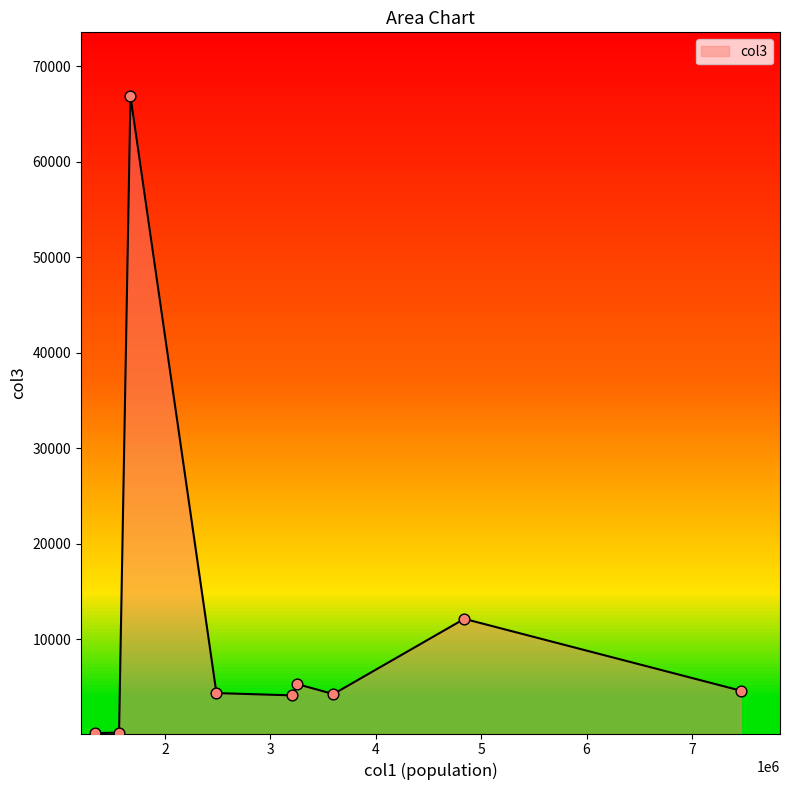

What is the greatest value displayed?

66861.9